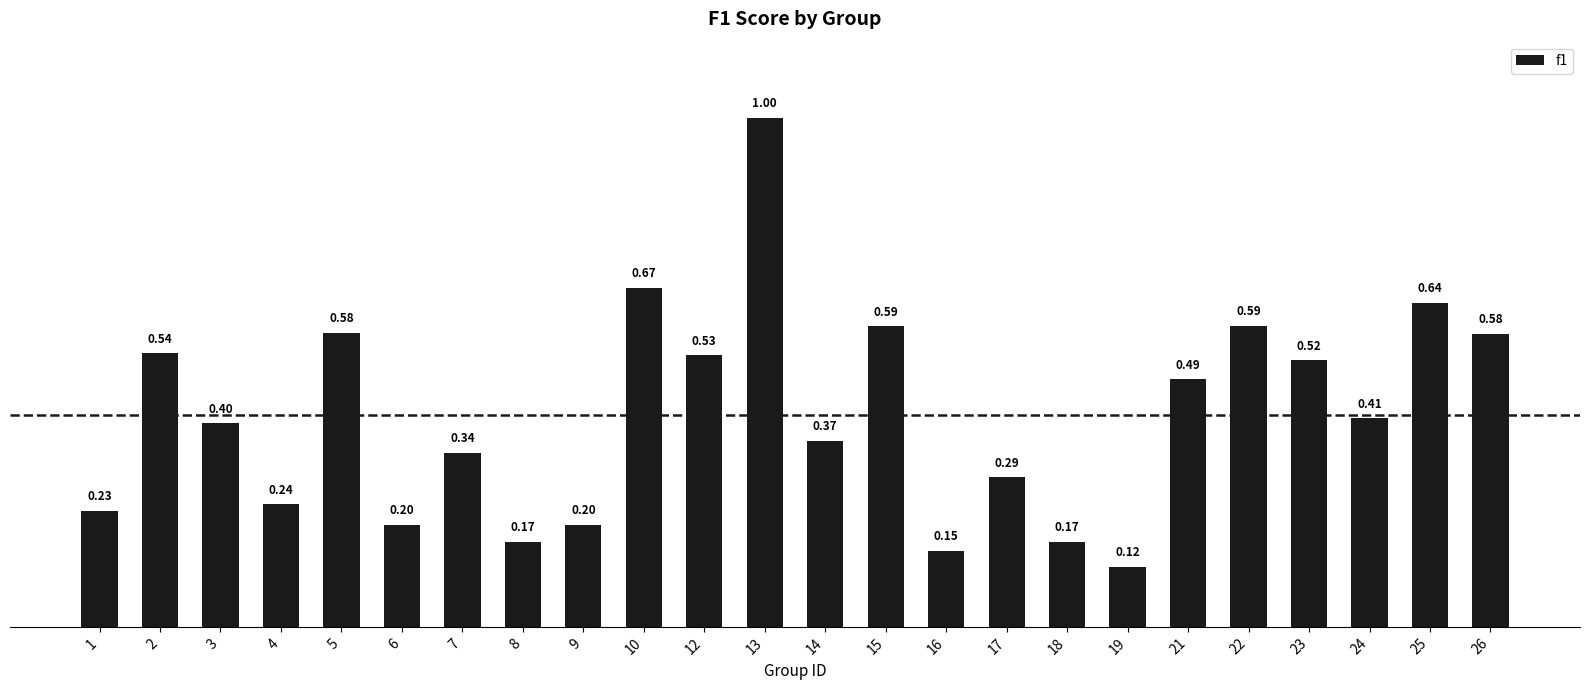

What is the average value?

0.4